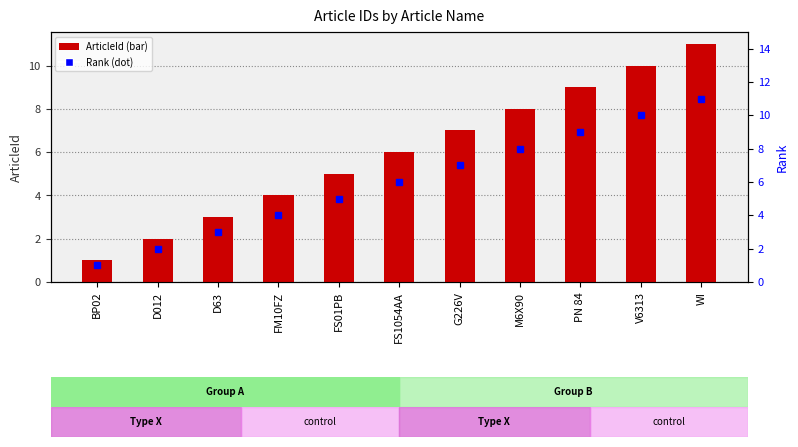

List the labels in order of value, smallest first.

BP02, D012, D63, FM10FZ, FS01PB, FS1054AA, G226V, M6X90, PN 84, V6313, WI